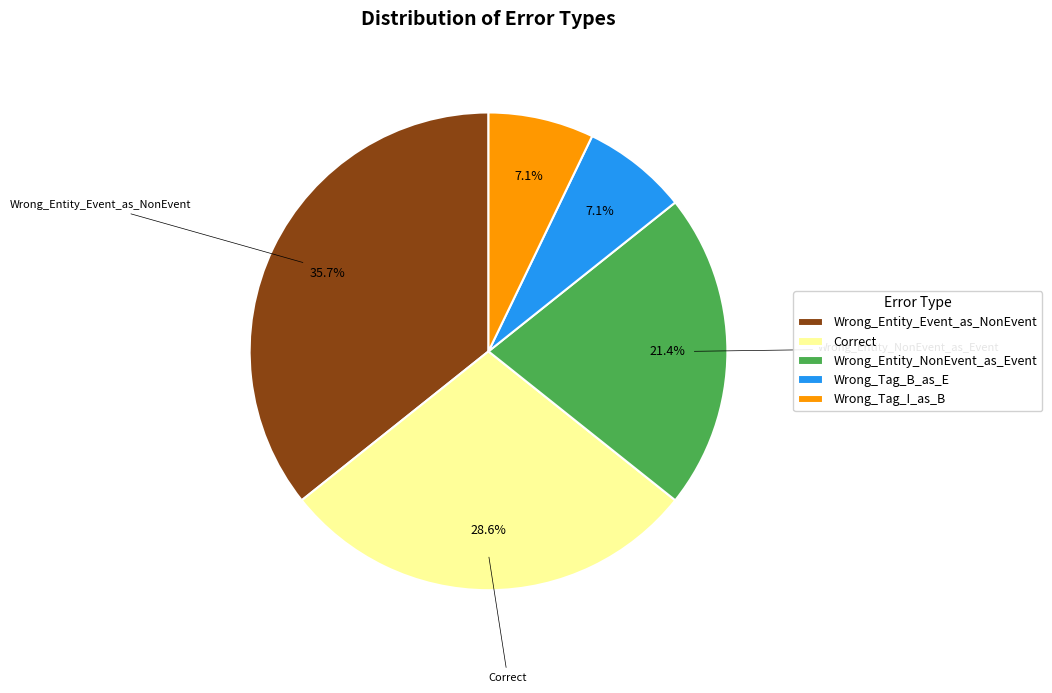

Is it true that Wrong_Entity_Event_as_NonEvent is 36% of the pie?

True